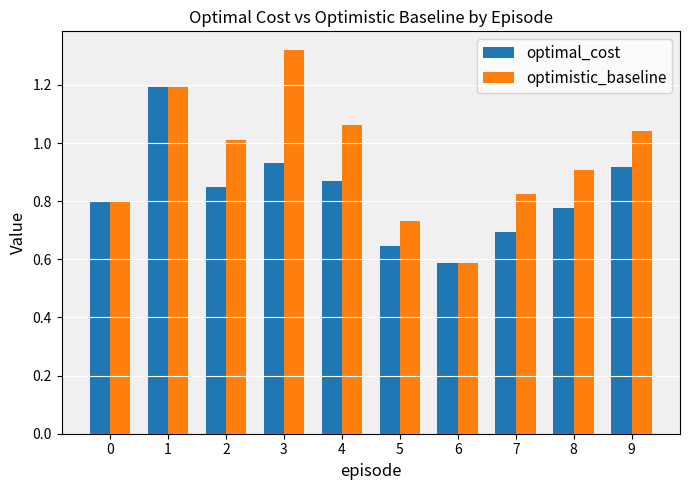

What is the sum of the optimal_cost values at 0 and 9?

1.7